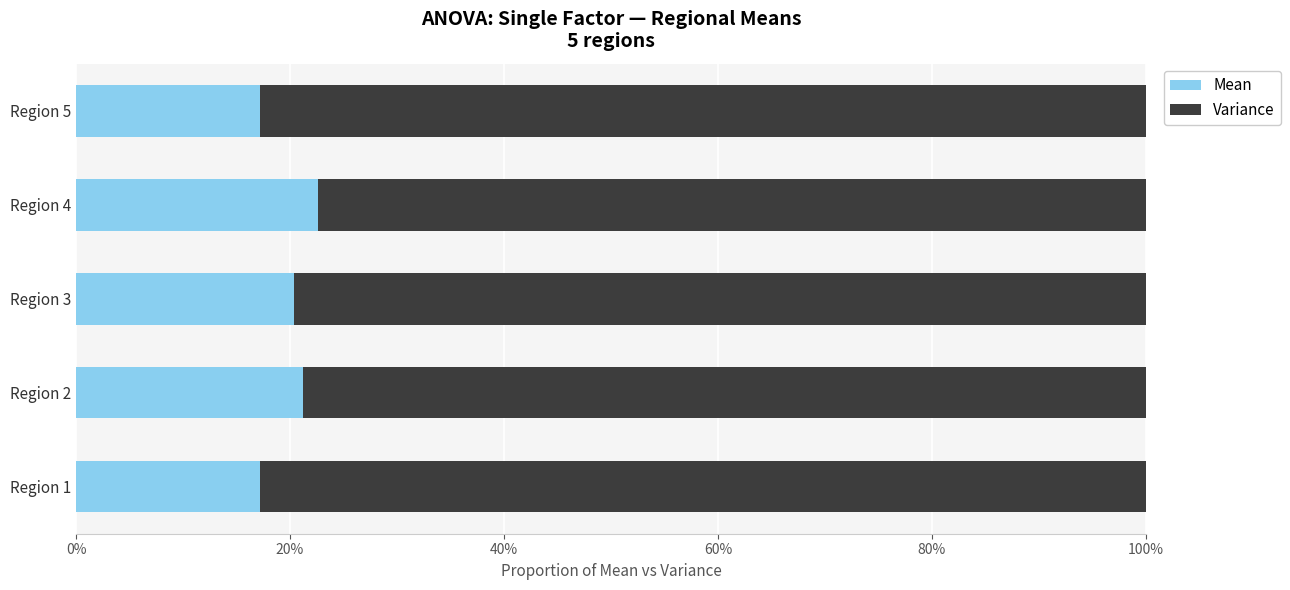

What are all the series names shown in the legend?

Mean, Variance